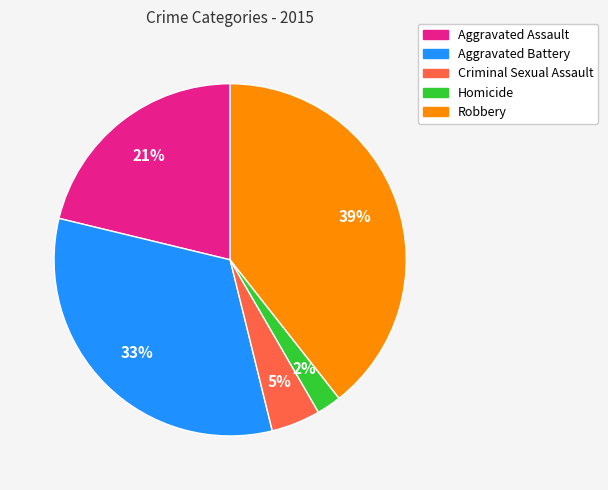

The Aggravated Battery slice represents 39% of the pie. True or false?

False